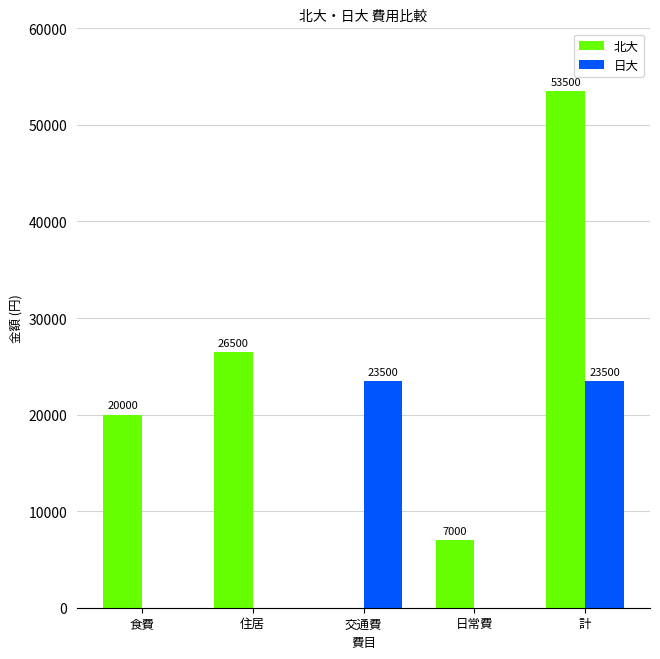

How many data points does each series have?

5